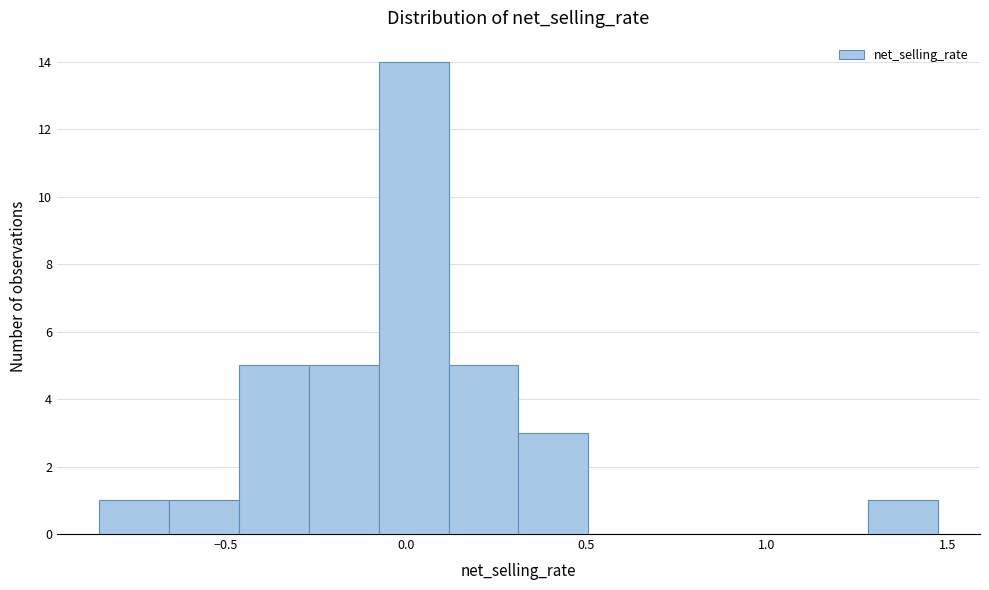

Around what value on the x-axis is the tallest bar? Give the approximate position of its centre, as read against the axis.

0.00